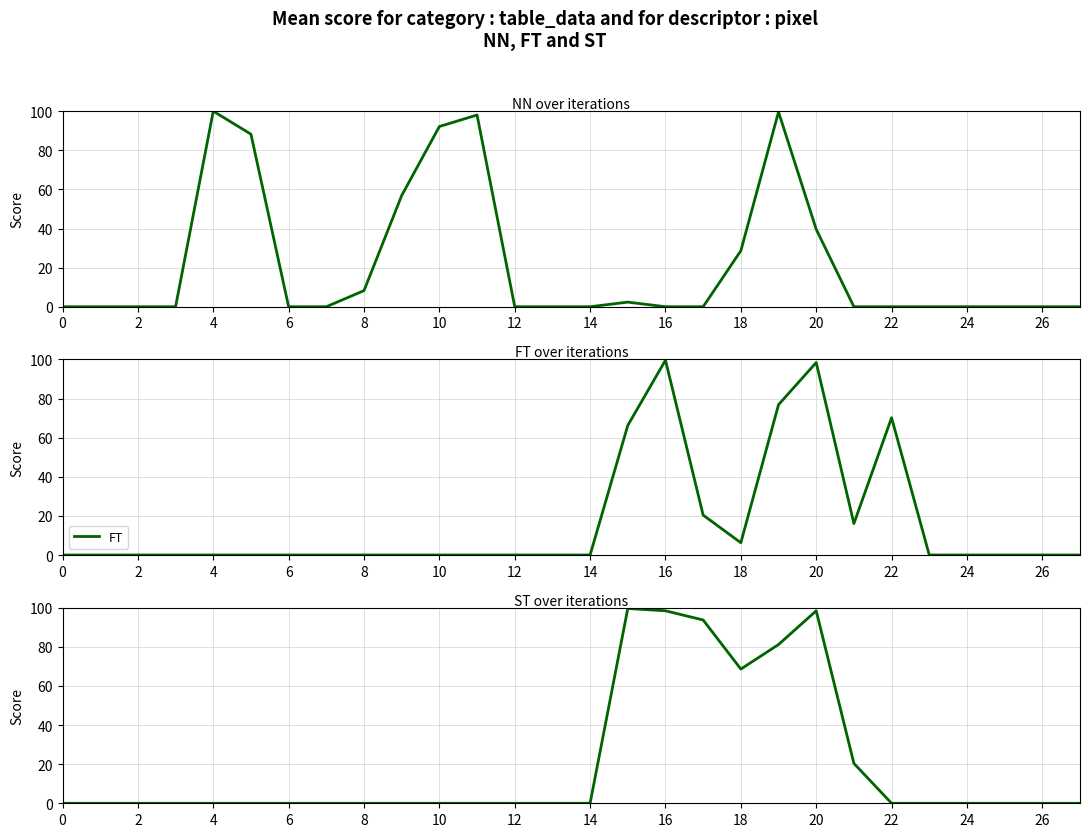

Which series has the widest spread of values?

NN